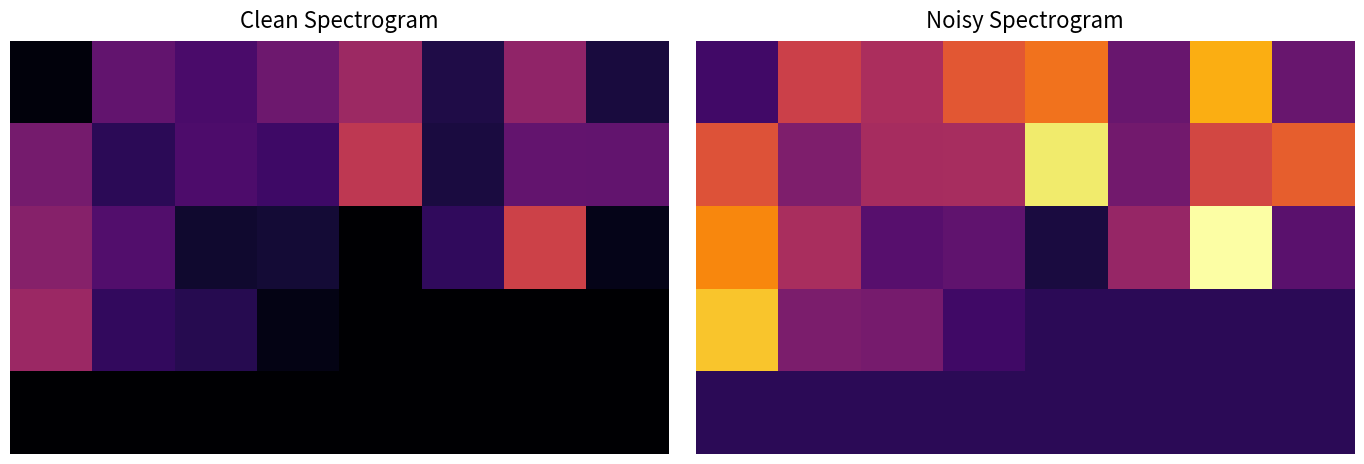

What is the sum of the 1 values at 1 and 7?

16551